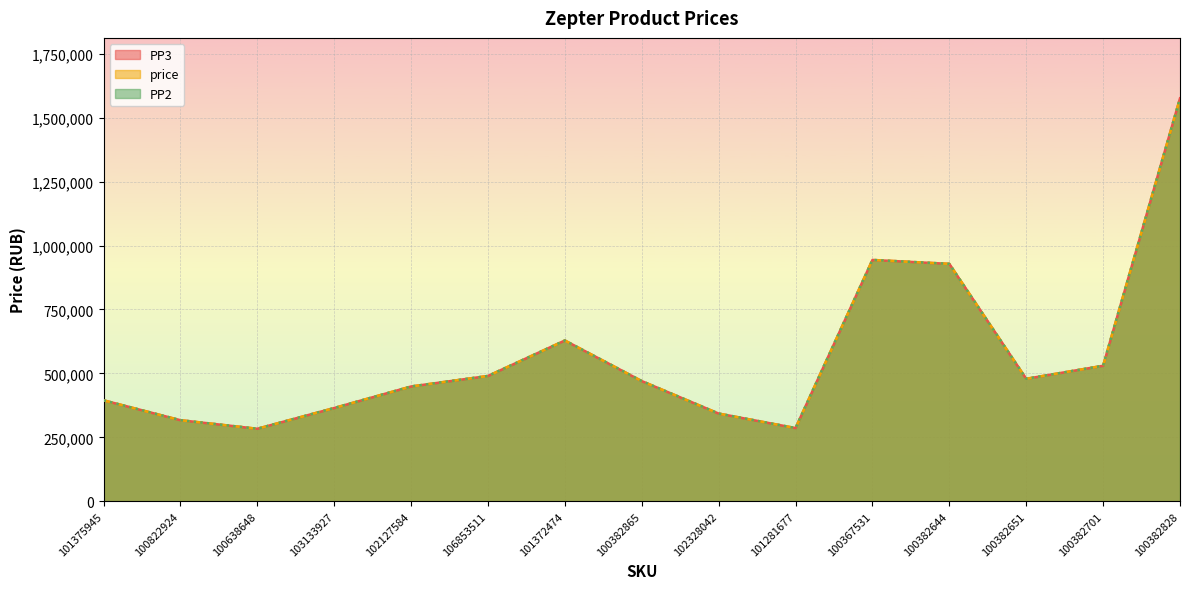

Reading right to left, what are all the values shown in this chart?

PP3: 1575950	529849	478892	928419	943750	286118	342912	469947	628689	489940	448808	364572	283444	316916	394803
price: 1575950	529849	478892	928419	943750	286118	342912	469947	628689	489940	448808	364572	283444	316916	394803
PP2: 1575950	529849	478892	928419	943750	286118	342912	469947	628689	489940	448808	364572	283444	316916	394803